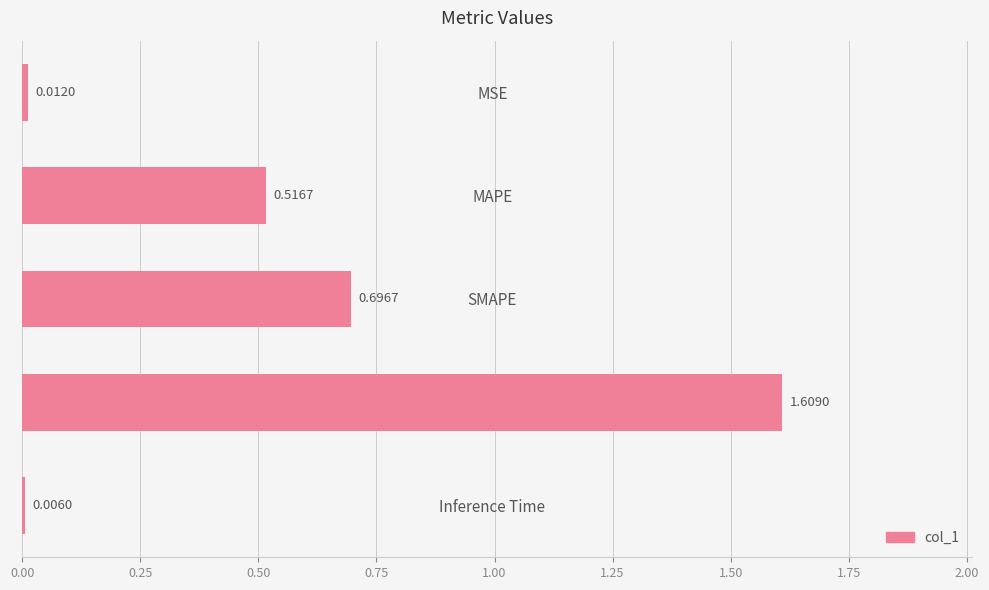

What is the sum of all values?

2.8